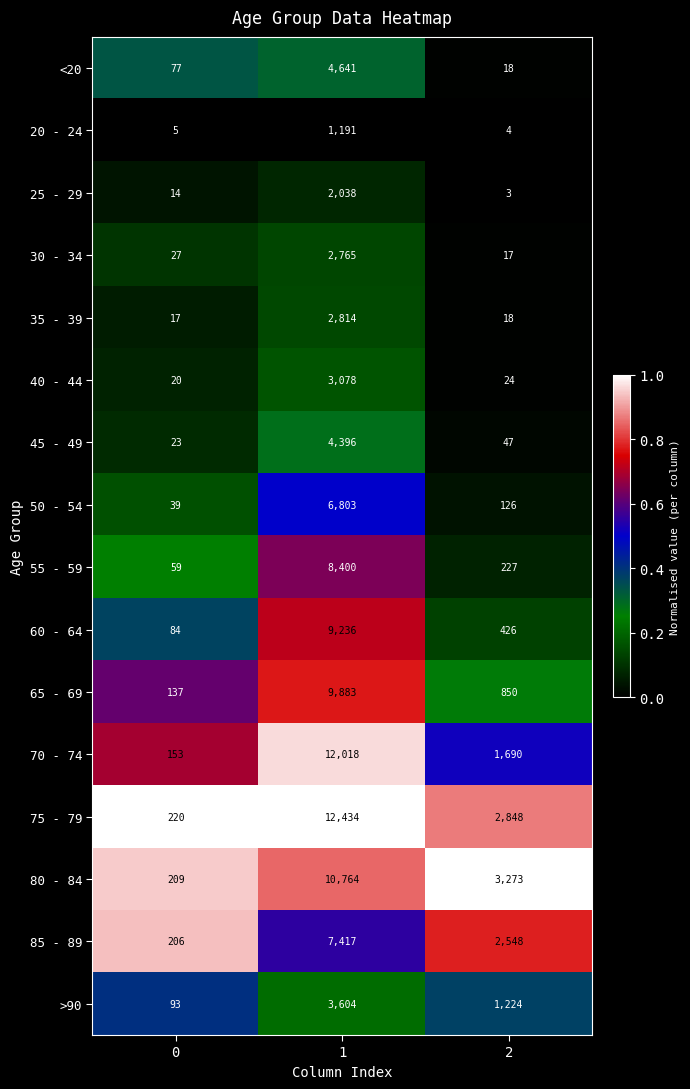

What is the difference between the 80 - 84 values at 2 and 0?

3064